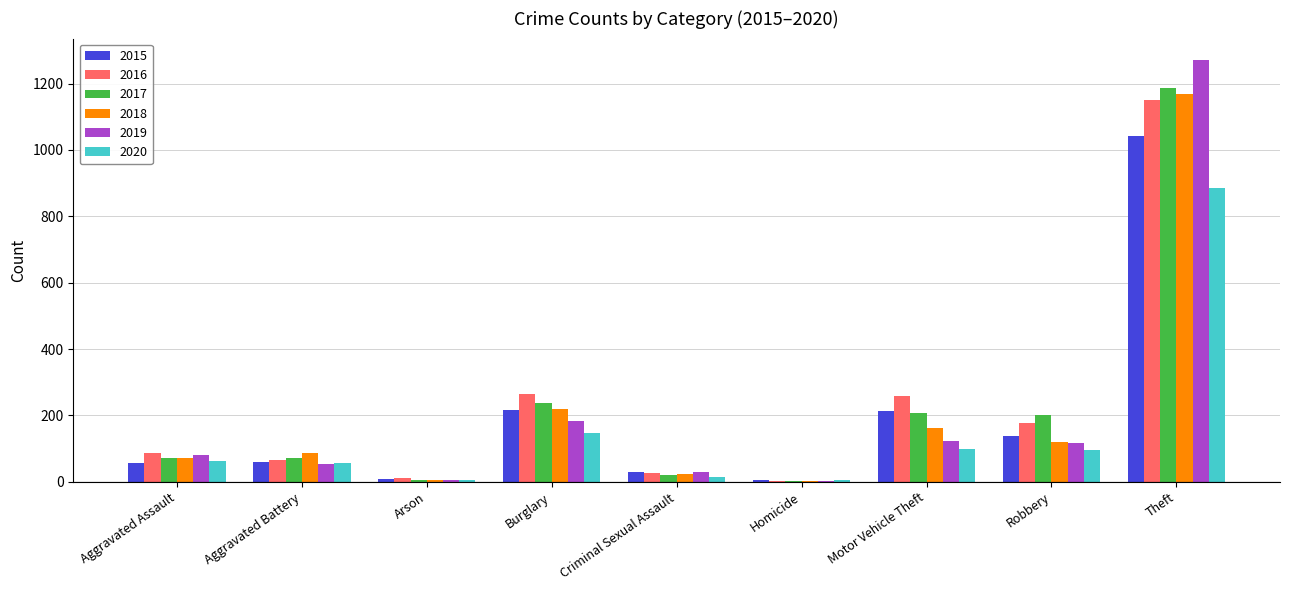

How many data points does each series have?

9